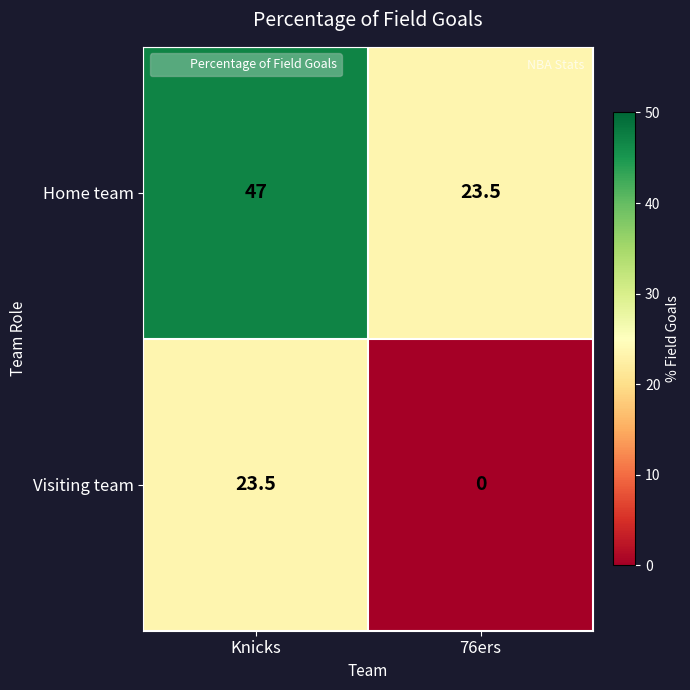

At Knicks, list the series in order from largest to smallest.

Home team, Visiting team